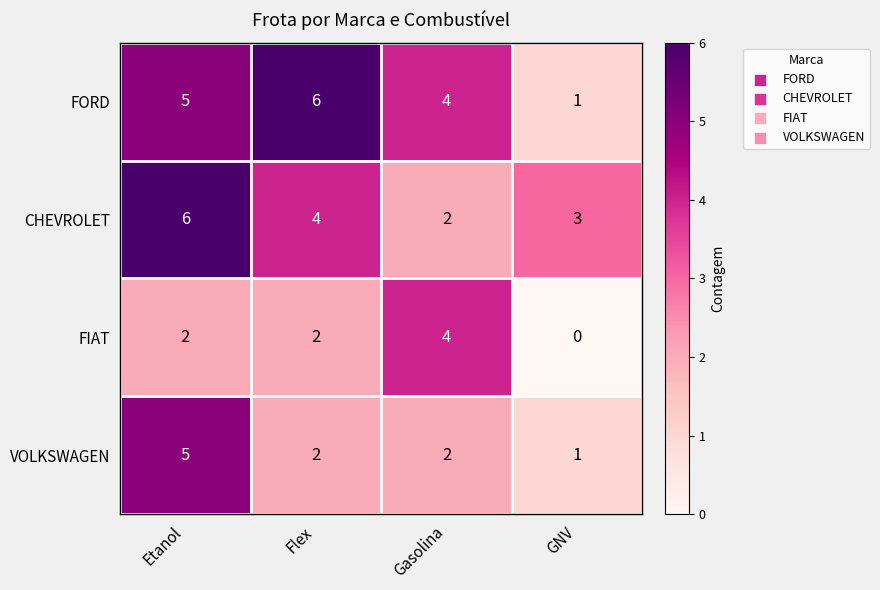

What is the difference between the maximum and minimum values in the FIAT series?

4